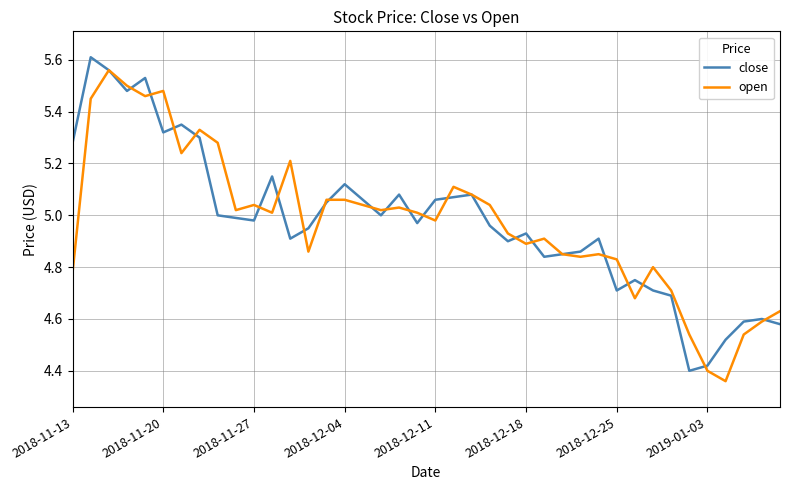

The open series shows 7.5 at 2018-12-11. True or false?

False